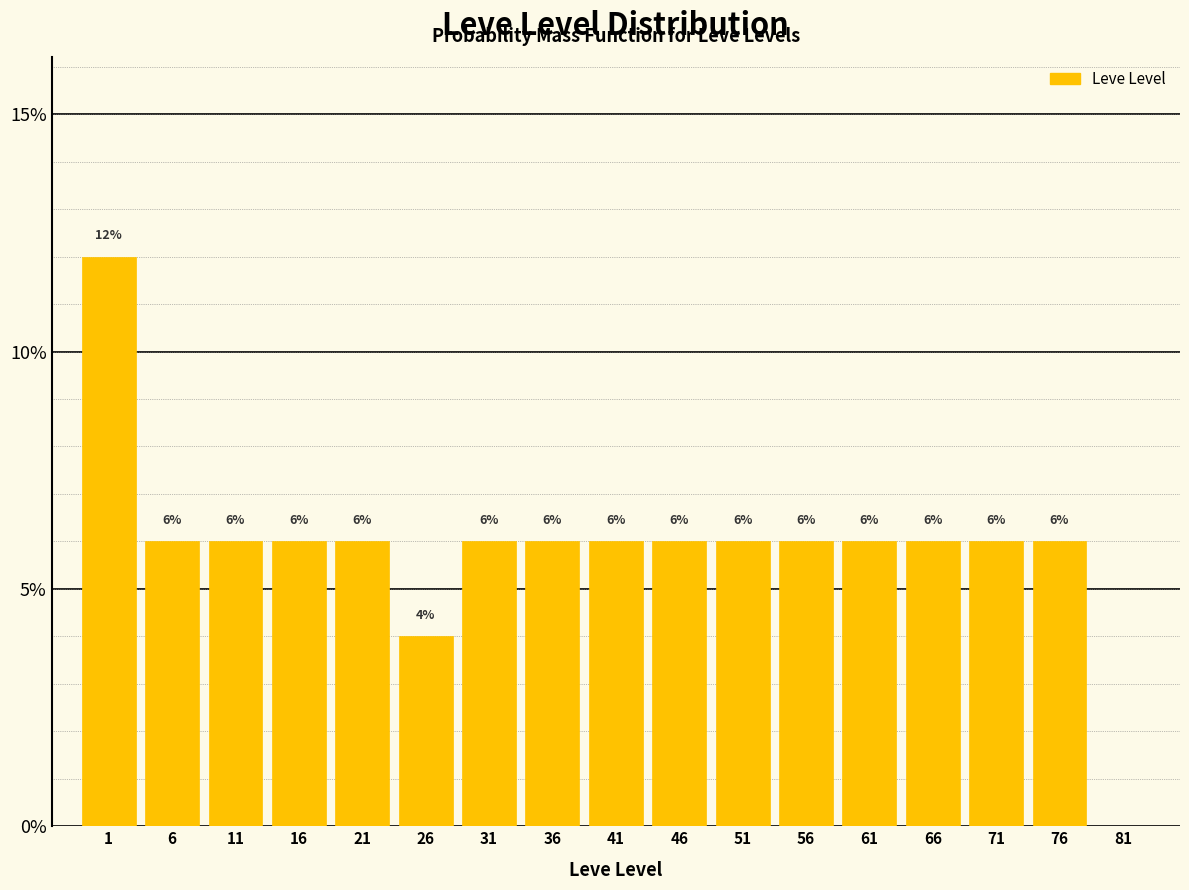

Are the bars horizontal?

No